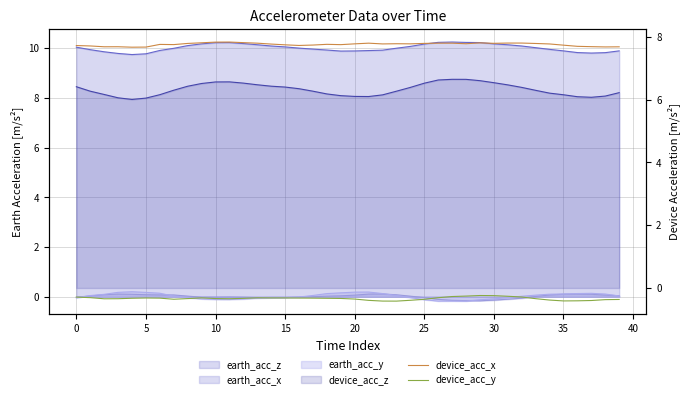

Does the chart have visible grid lines?

Yes